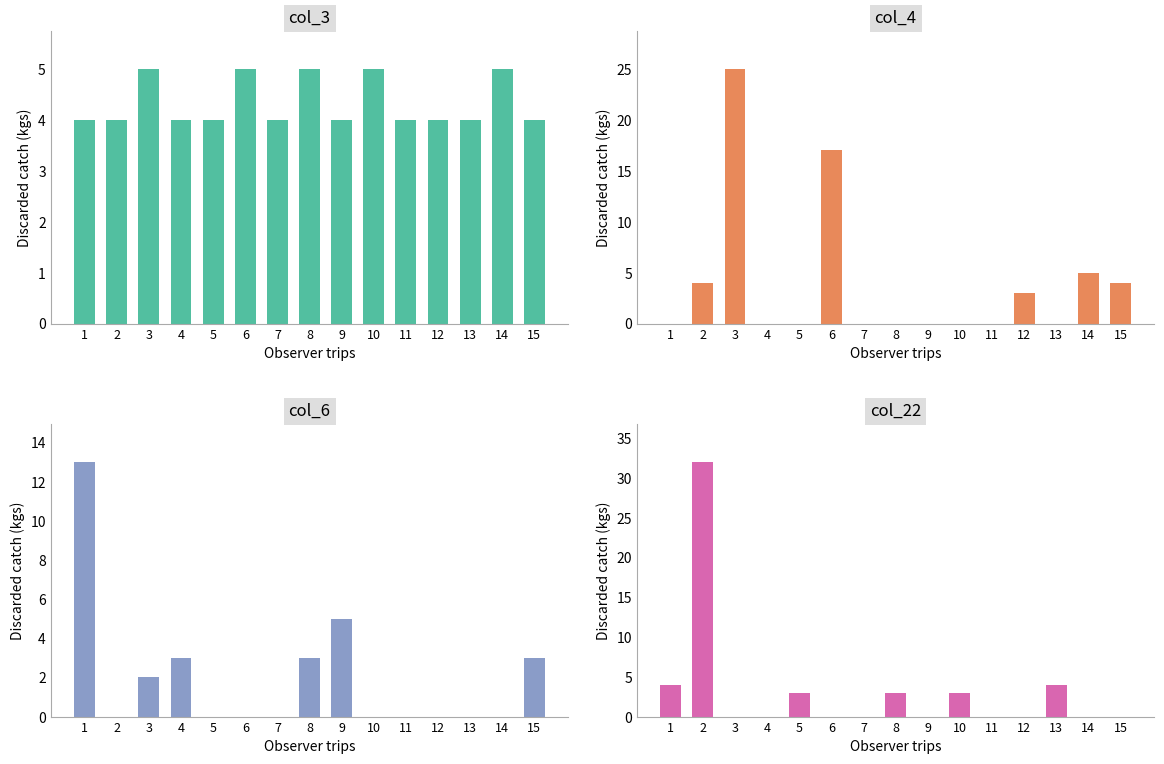

True or false: col_6 has a value of 3 at 4.

True